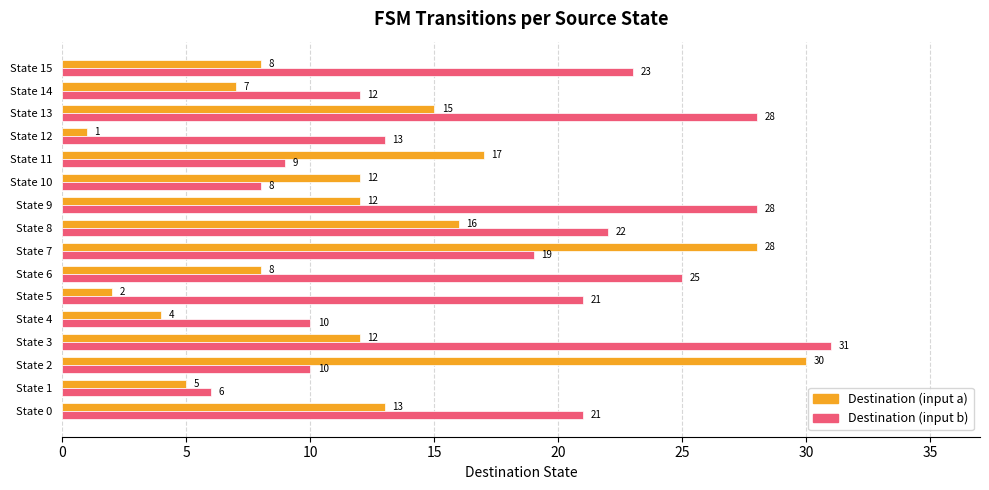

List the series in order of their peak value, lowest first.

Destination (input a), Destination (input b)